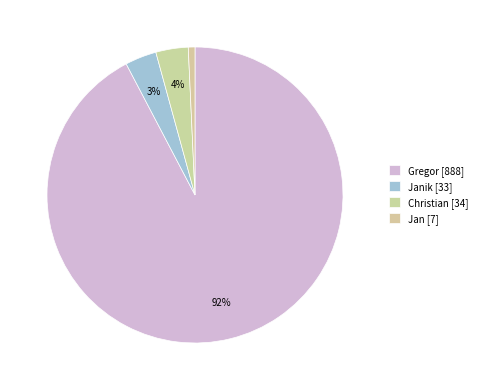

Is there a majority slice in this chart?

Yes